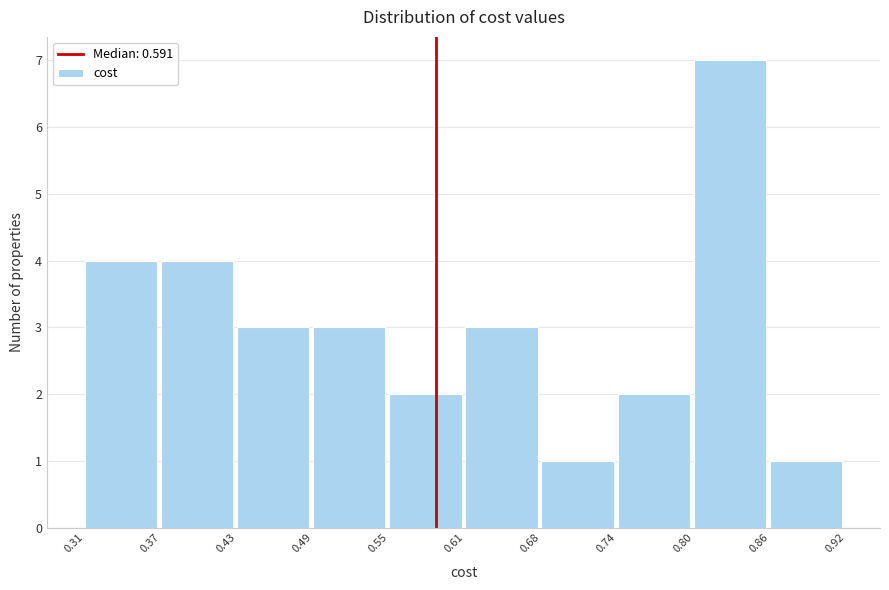

Reading left to right, list every bar in this chart as the range it spans on the x-axis followed by its height. The values are not printed on the chart, so give them approximately, as read against the axis.

0.31 to 0.37: 4
0.37 to 0.43: 4
0.43 to 0.49: 3
0.49 to 0.55: 3
0.55 to 0.61: 2
0.61 to 0.68: 3
0.68 to 0.74: 1
0.74 to 0.80: 2
0.80 to 0.86: 7
0.86 to 0.92: 1